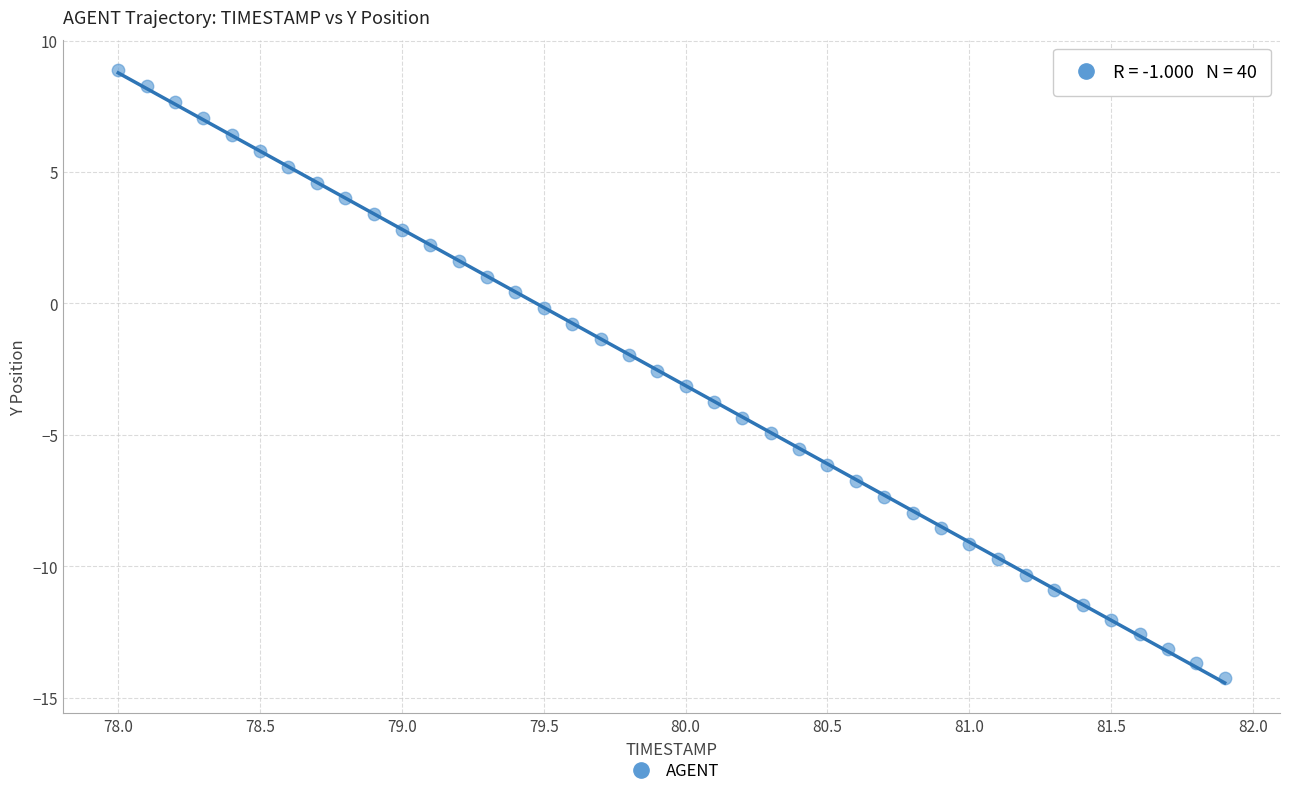

What is the range of Y values (max minus min)?

23.1